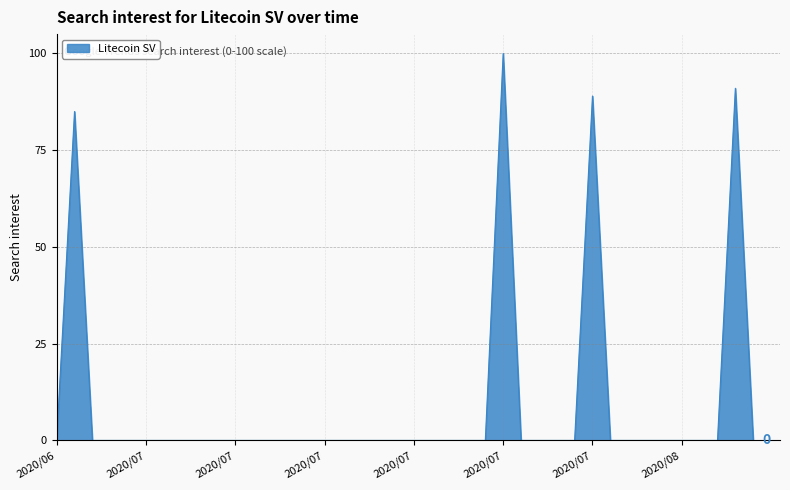

What is the maximum value shown in the chart?

100